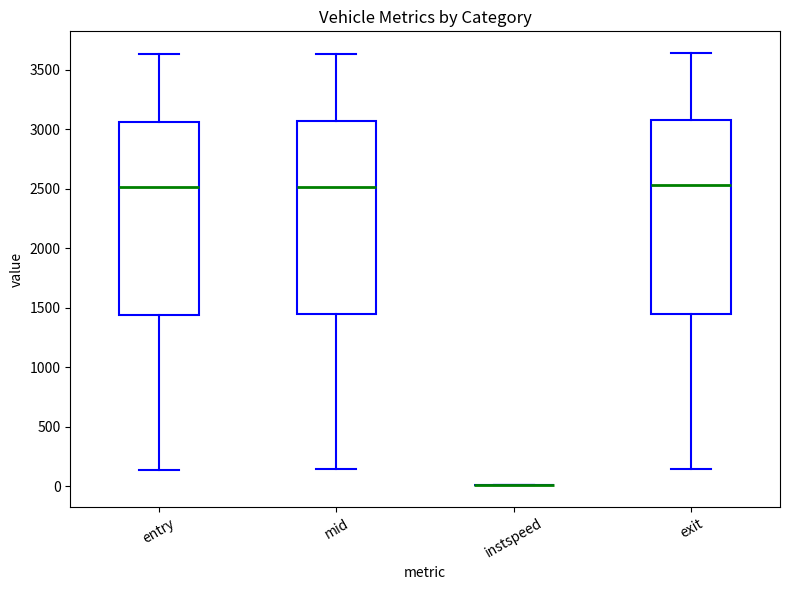

Where is the upper edge of the box for mid on the y-axis? The values are not printed on the chart, so give them approximately, as read against the axis.

3050